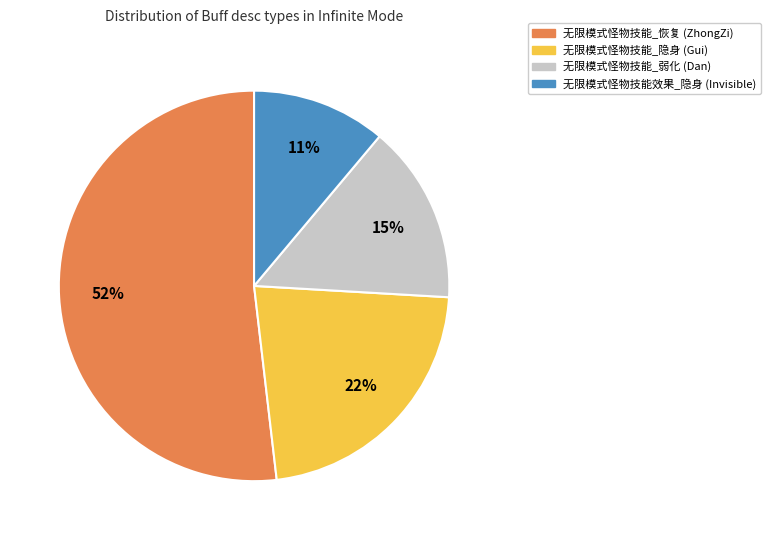

Does 无限模式怪物技能_恢复 (ZhongZi) represent more than half of the total?

Yes